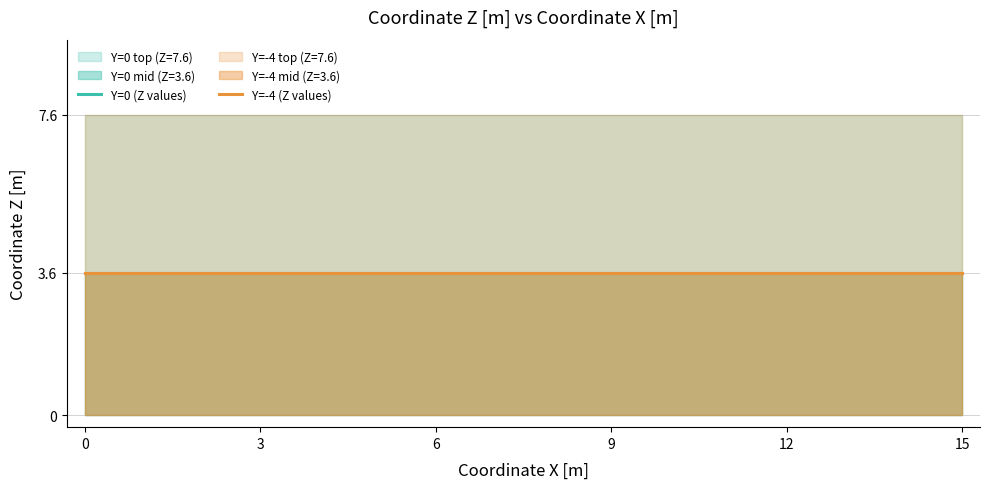

Which series has the largest total across all categories?

Y=0 top (Z=7.6)